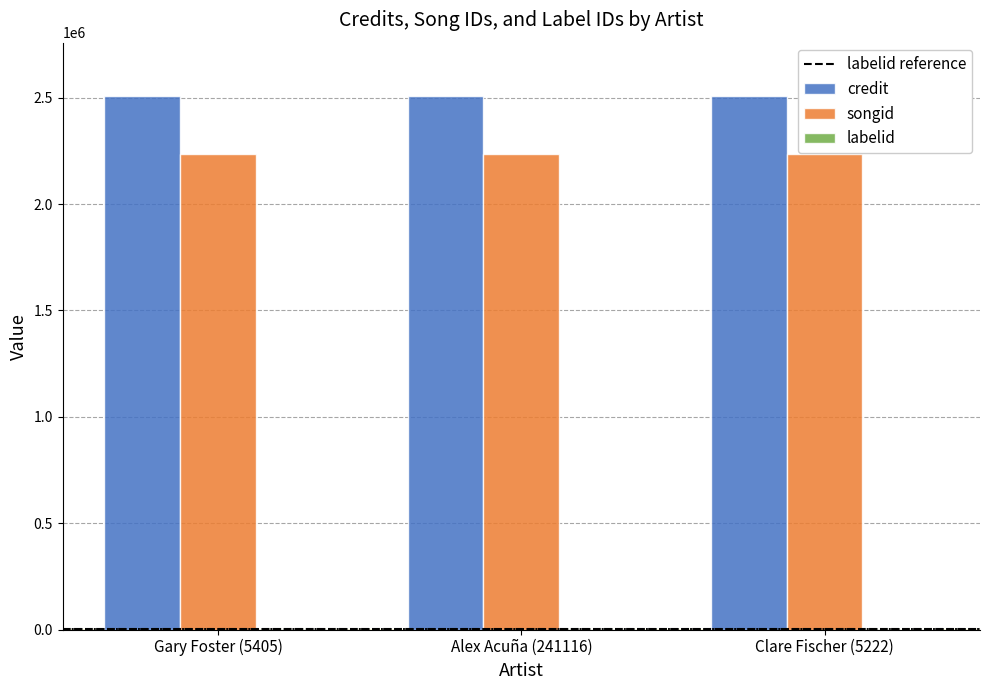

What is the greatest value displayed?

2507750